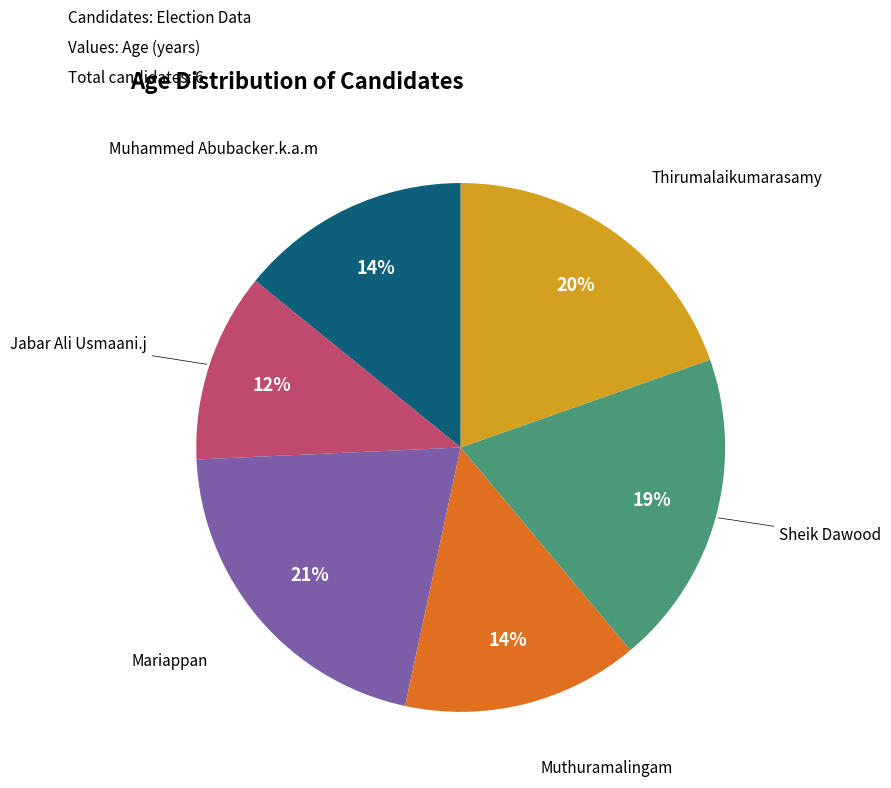

To the nearest percent, what is the difference between the largest and smallest slice percentages?

9%